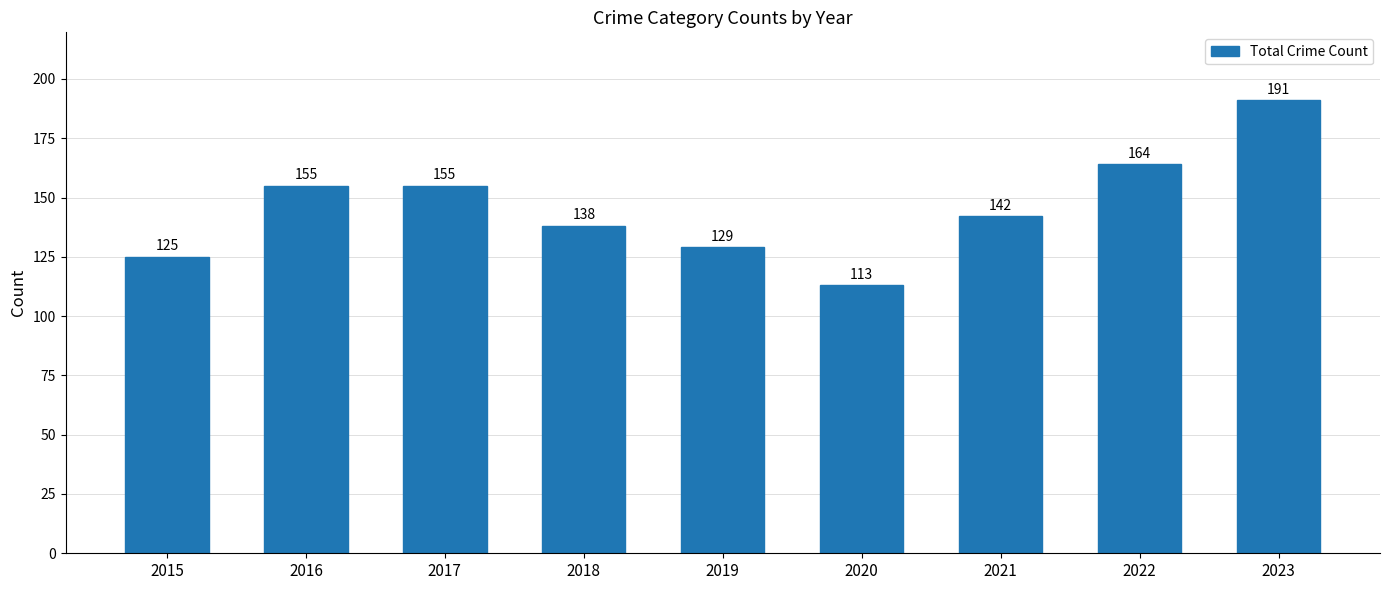

Between 2017 and 2022, which is larger?

2022